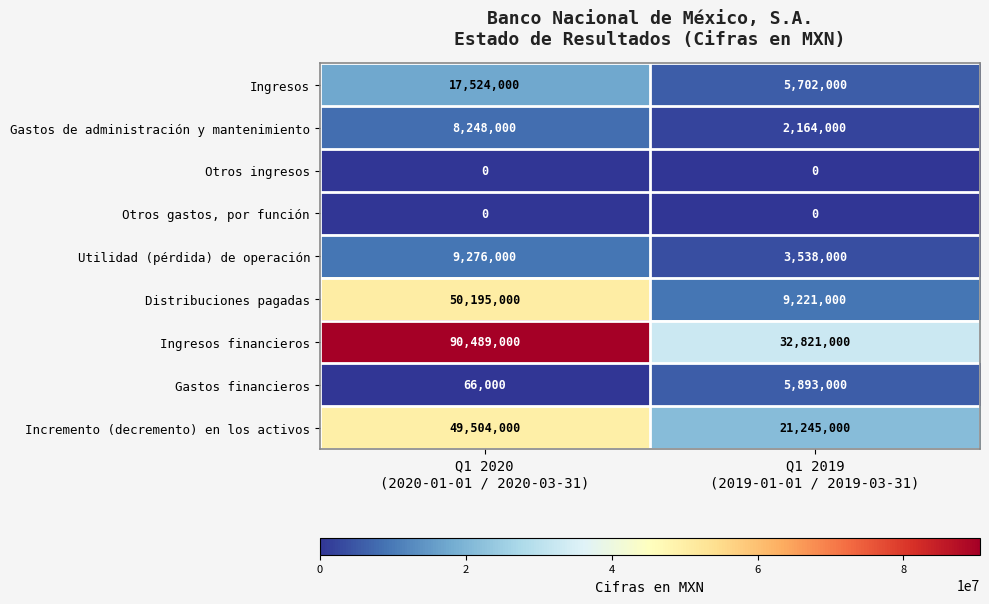

What is the average value of the Ingresos financieros series?

61655000